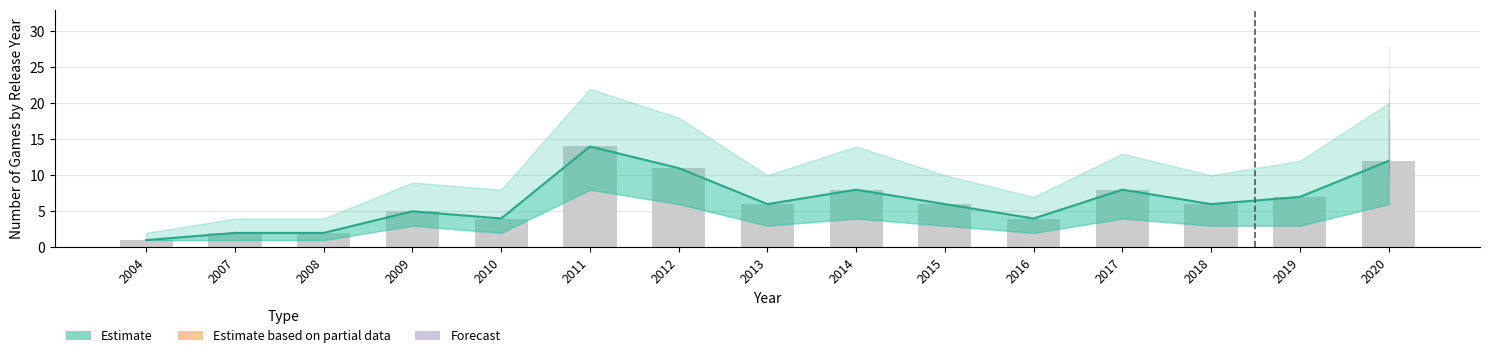

Where does the data first go above 6?

2011